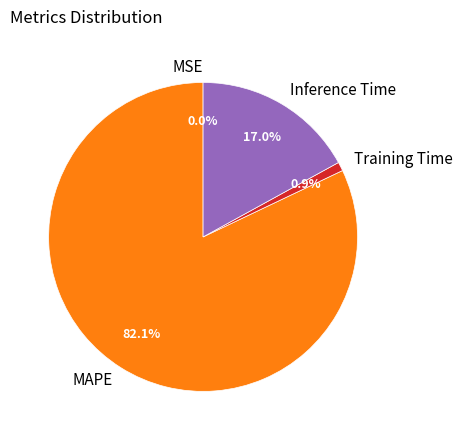

Between Inference Time and Training Time, which is larger?

Inference Time